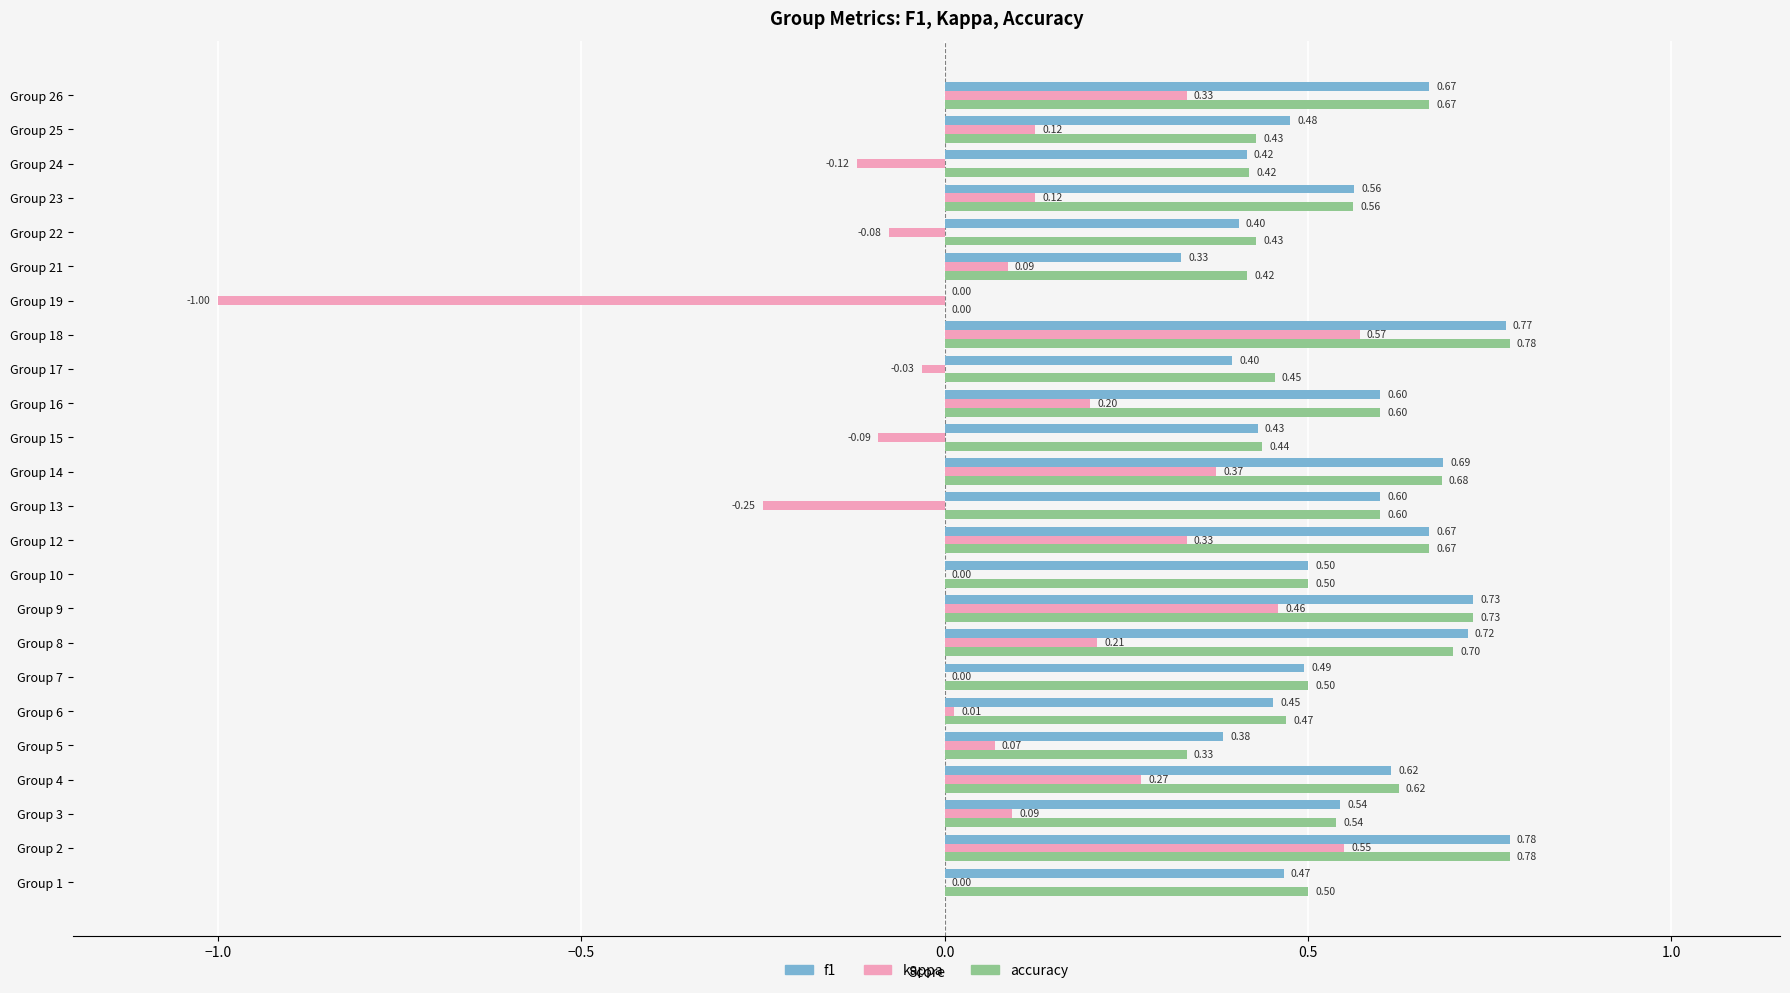

How many positive values does the f1 series have?

23